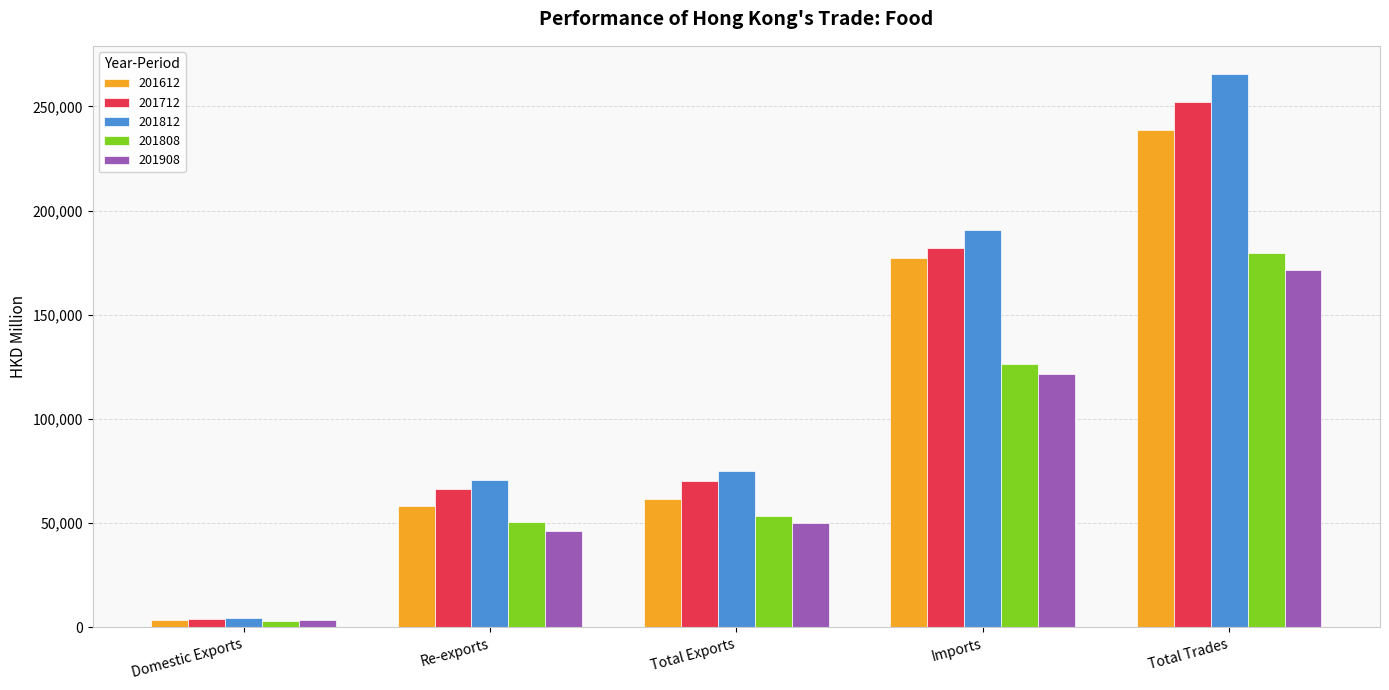

The value of 201612 at Total Exports is 61408.6. True or false?

True